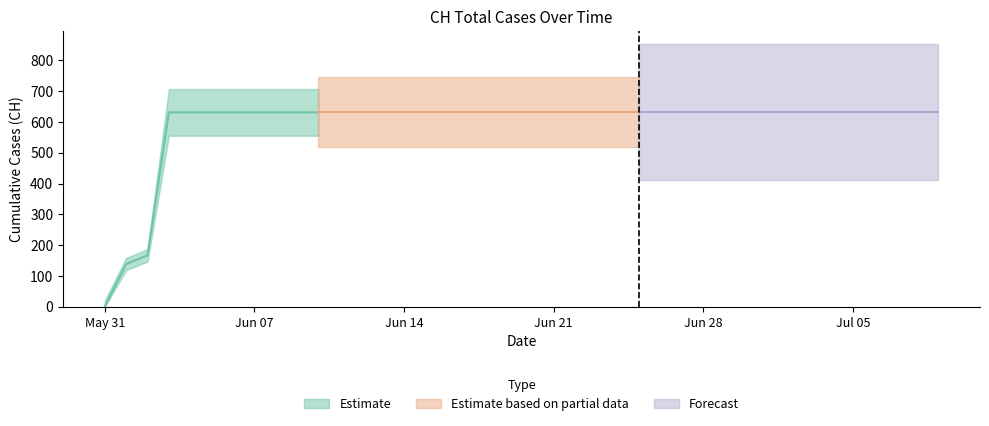

What is the label of the 25th point from the right?

2020-06-15